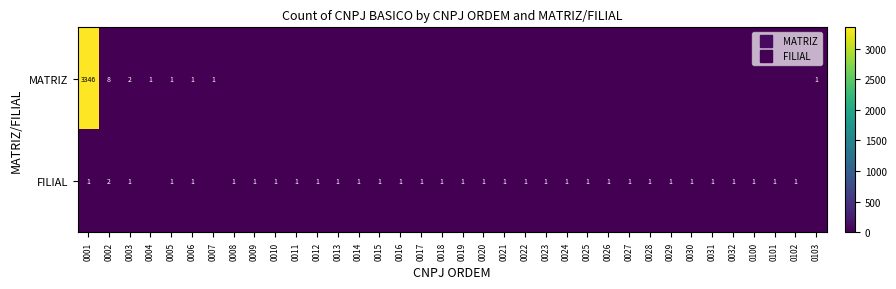

What is the average value of the FILIAL series?

1